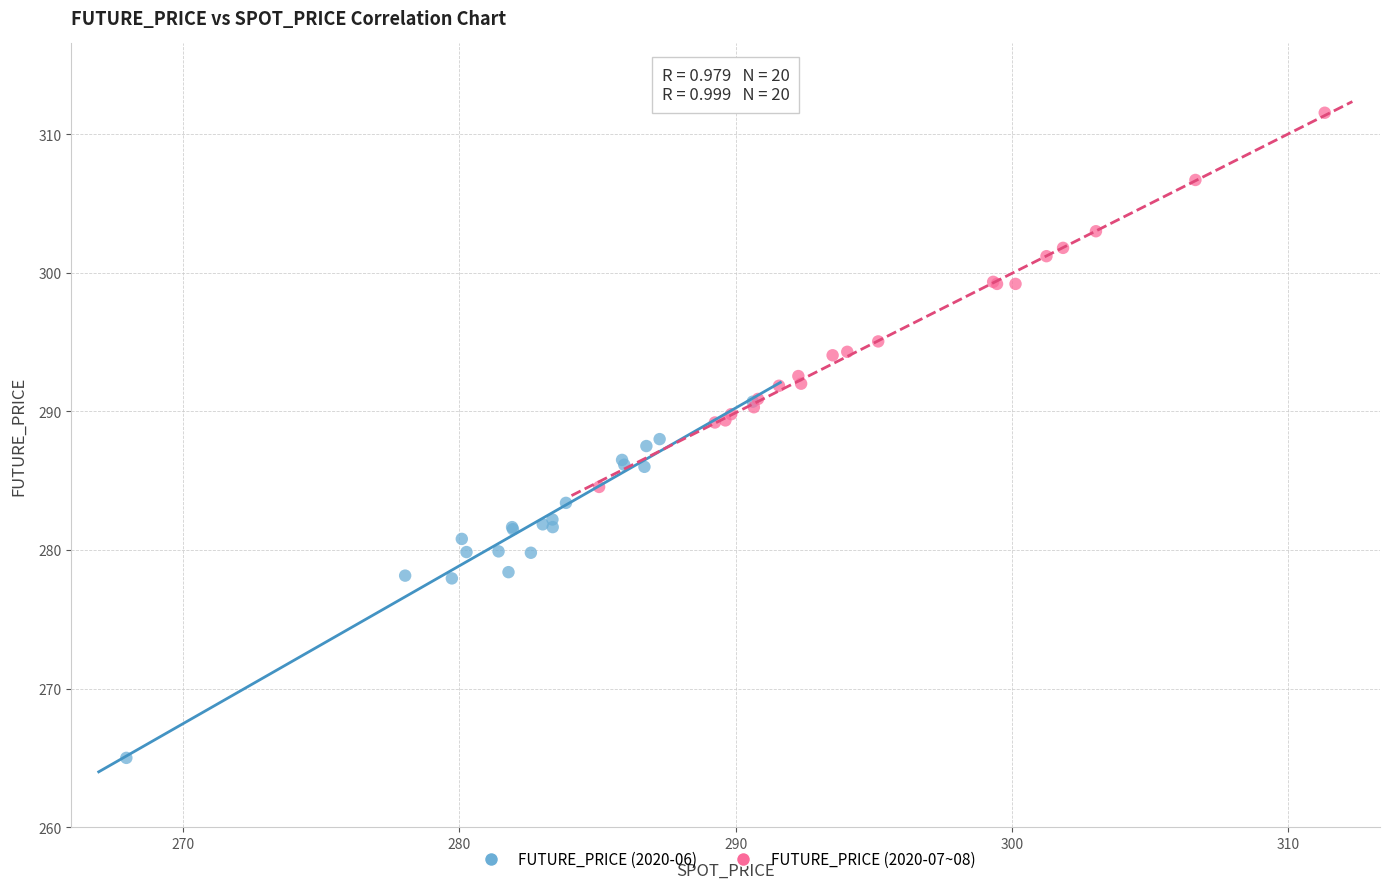

Which series reaches the maximum Y coordinate?

FUTURE_PRICE (2020-07~08)